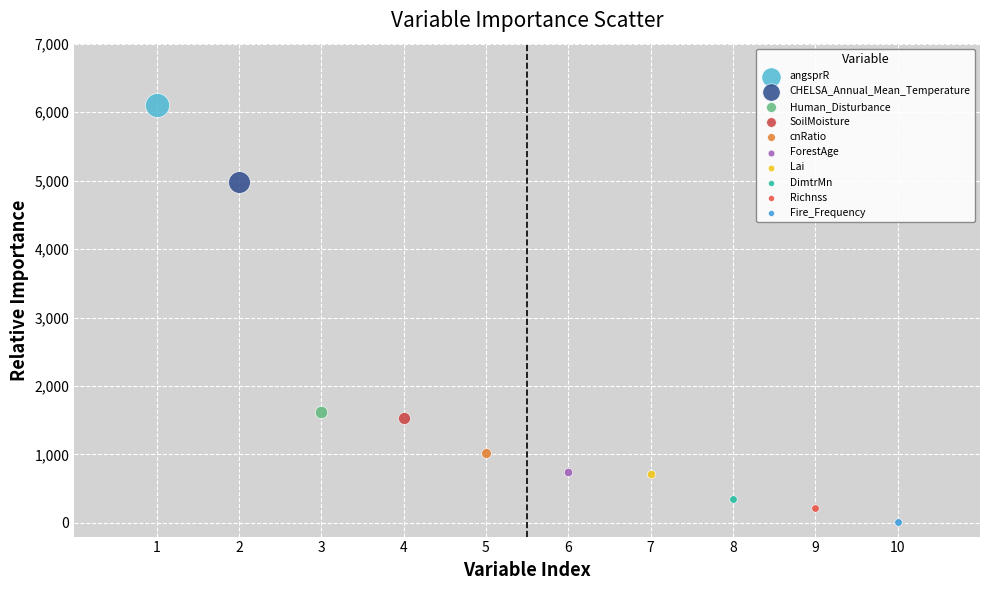

What are all the series names shown in the legend?

angsprR, CHELSA_Annual_Mean_Temperature, Human_Disturbance, SoilMoisture, cnRatio, ForestAge, Lai, DimtrMn, Richnss, Fire_Frequency